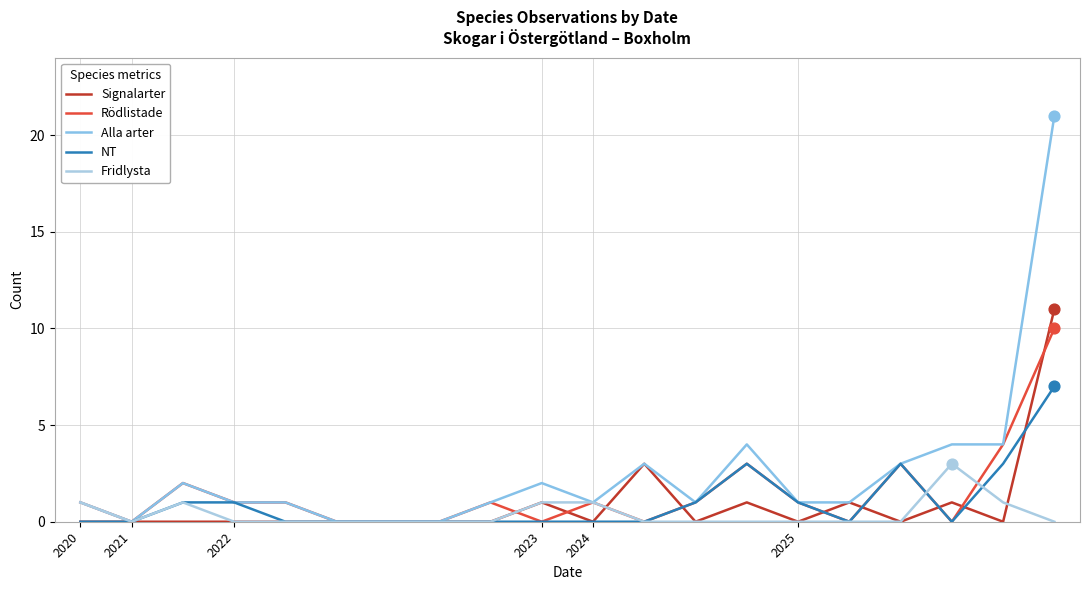

At how many categories does at least one series exceed 4?

1